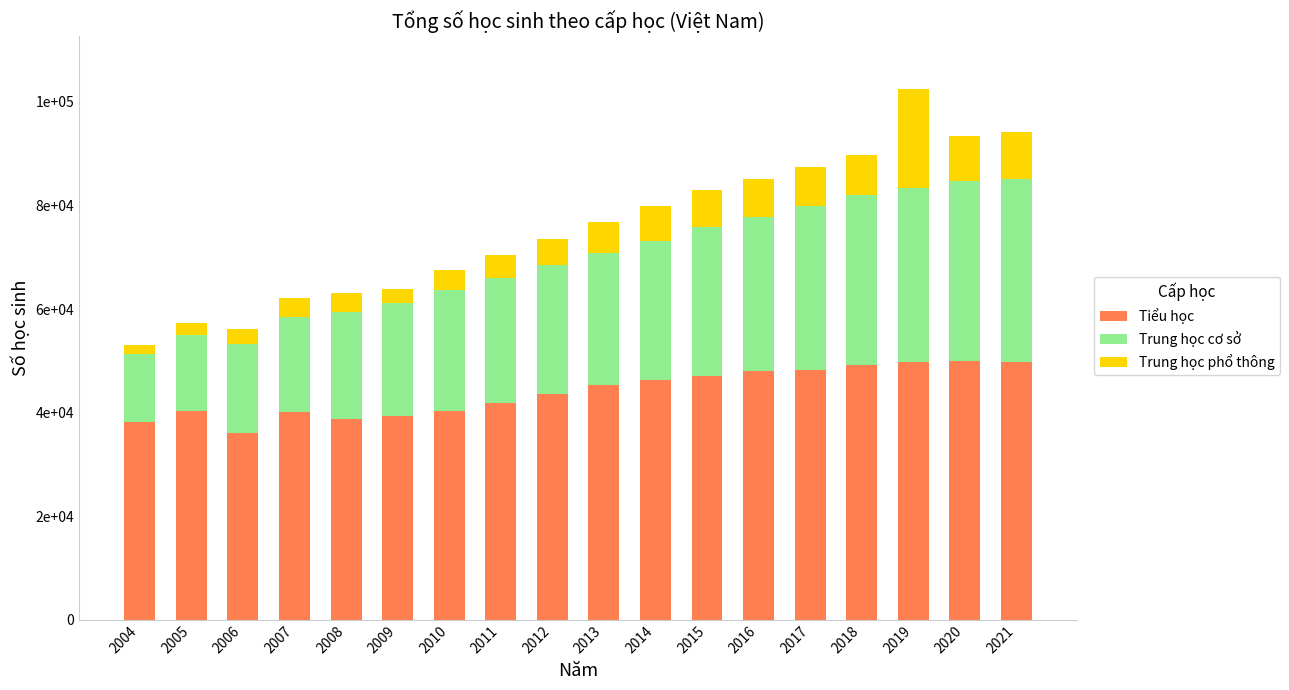

Does the chart contain stacked bars?

Yes